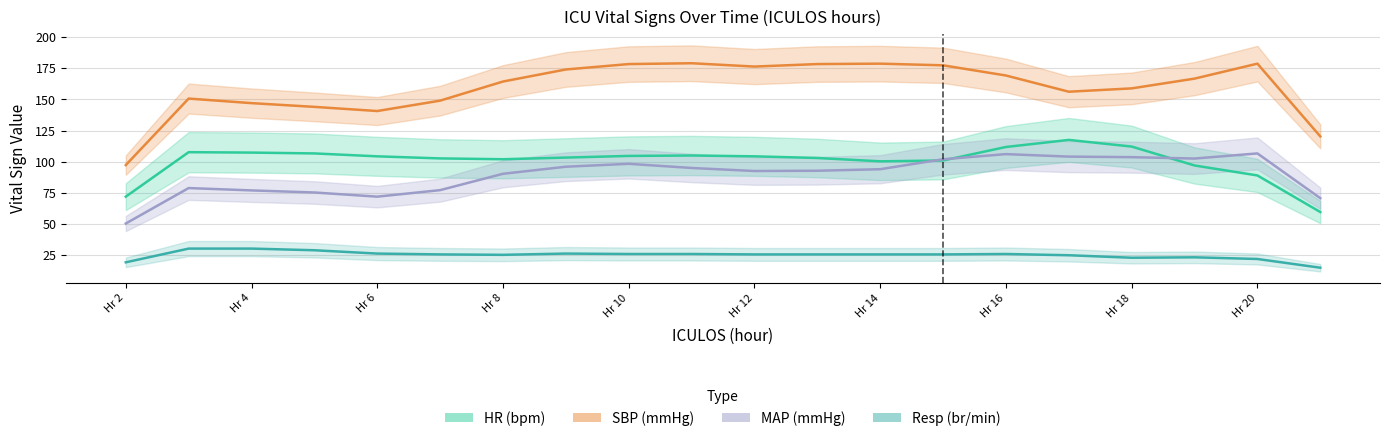

At how many categories does at least one series exceed 77?

20